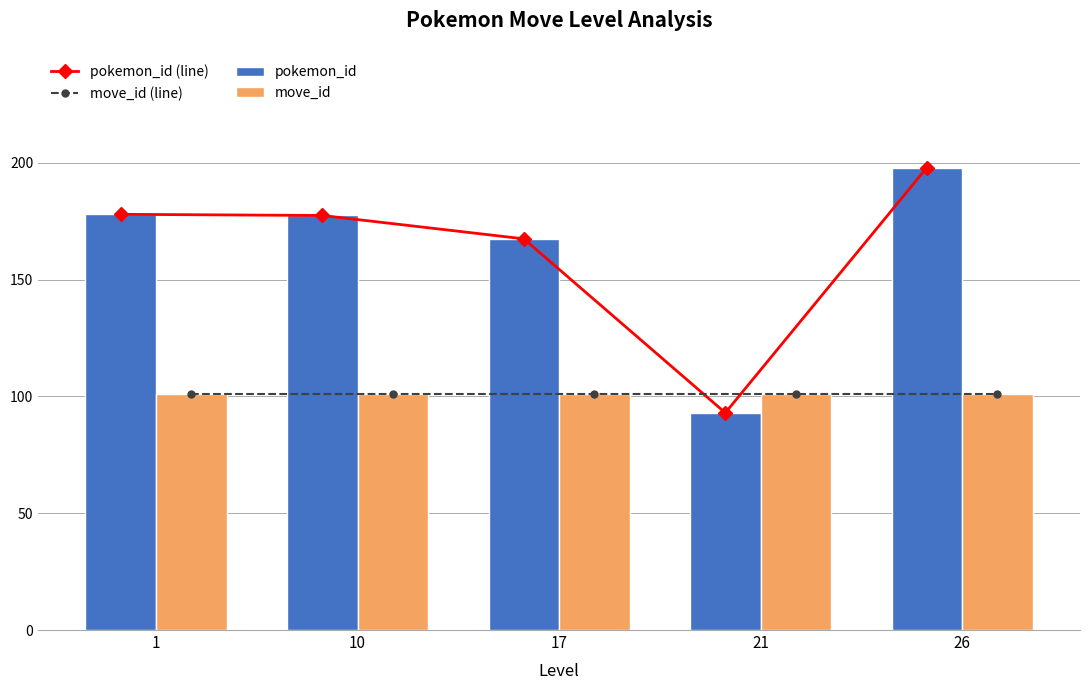

Rank the series by their maximum value, from highest to lowest.

pokemon_id (line), pokemon_id, move_id (line), move_id